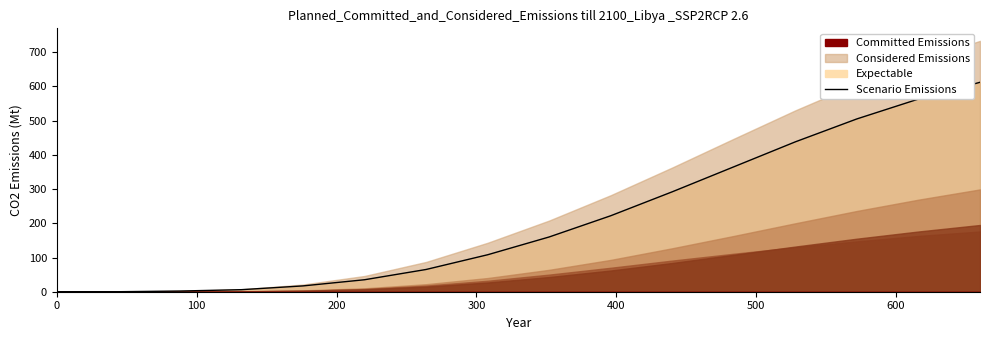

What is the greatest value displayed?

612